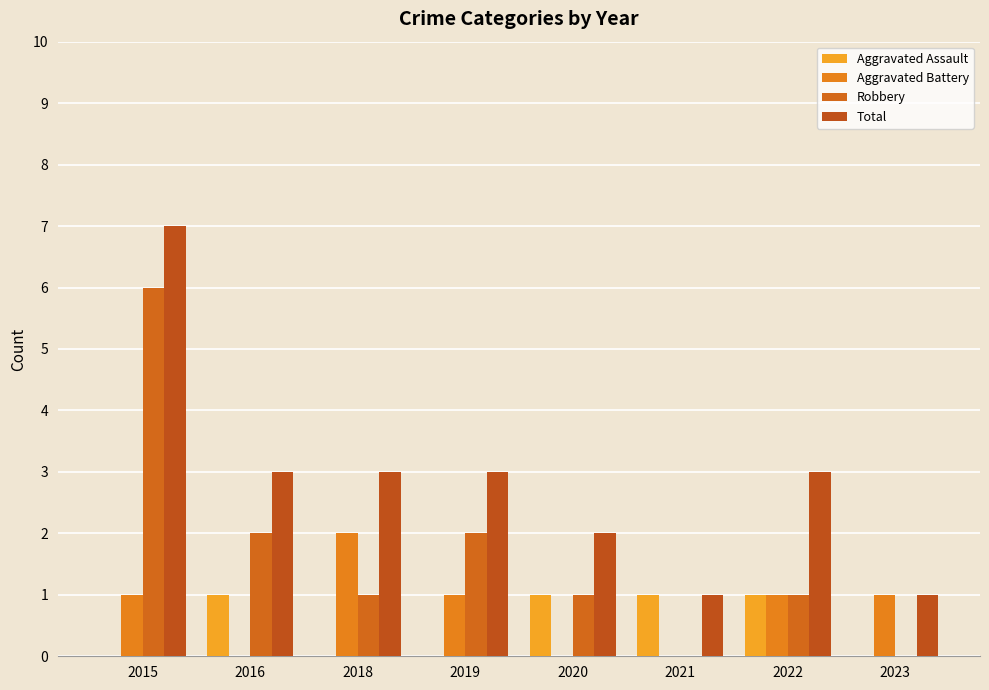

At how many categories does at least one series exceed 5?

1